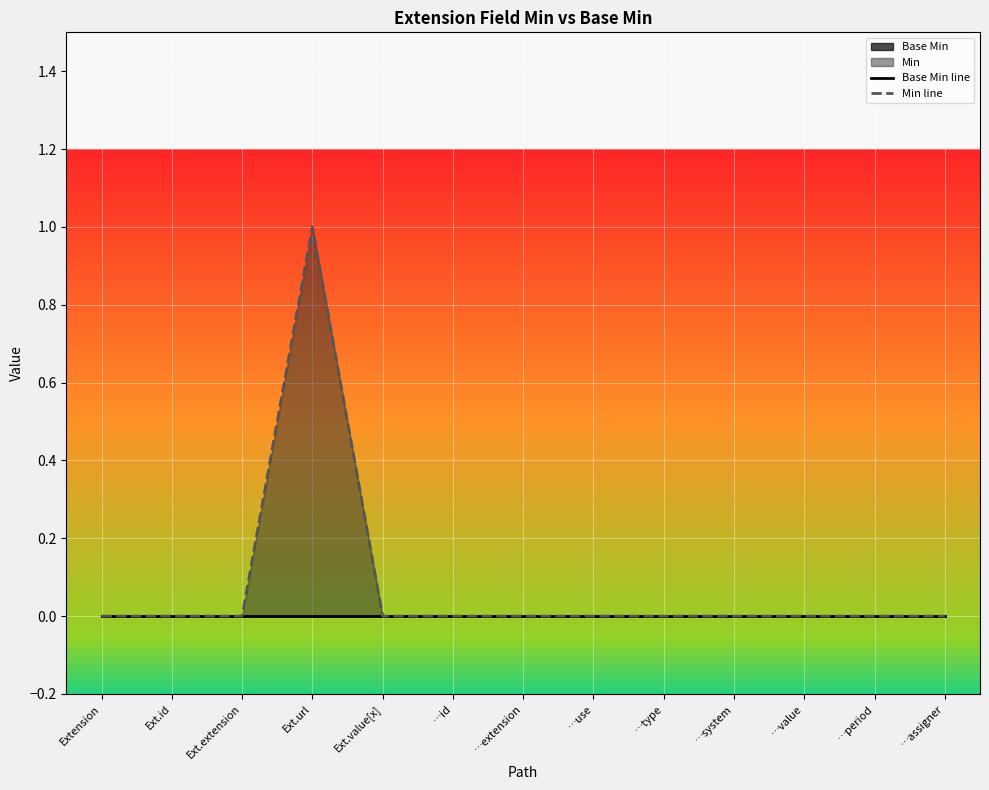

How many data points does each series have?

13